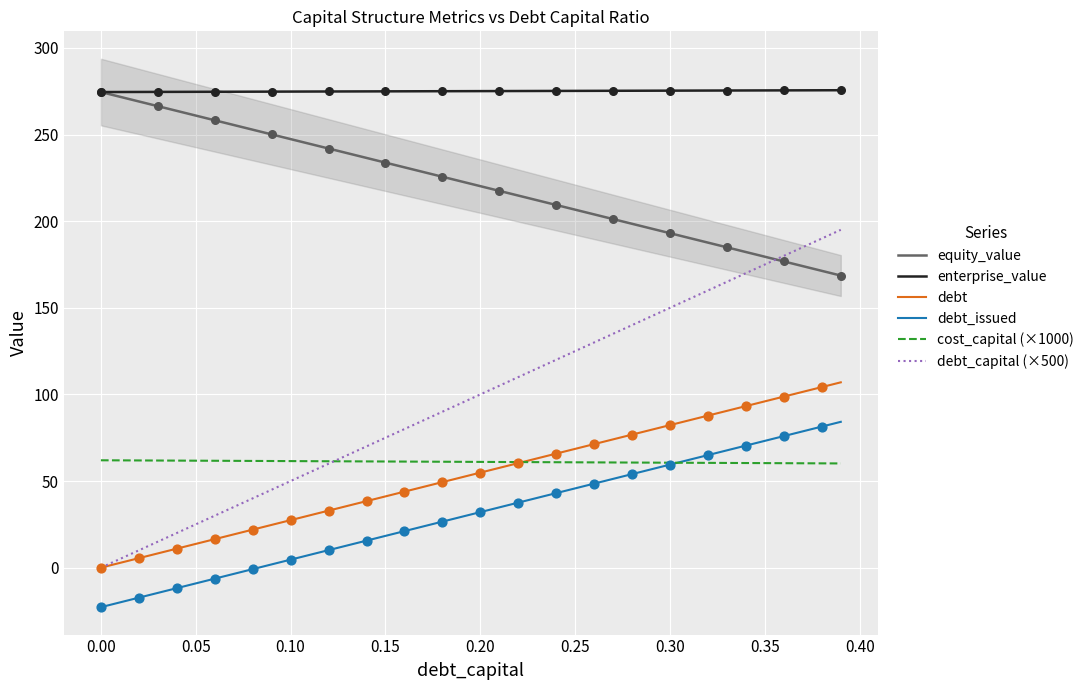

True or false: cost_capital (×1000) and enterprise_value intersect in this chart.

False